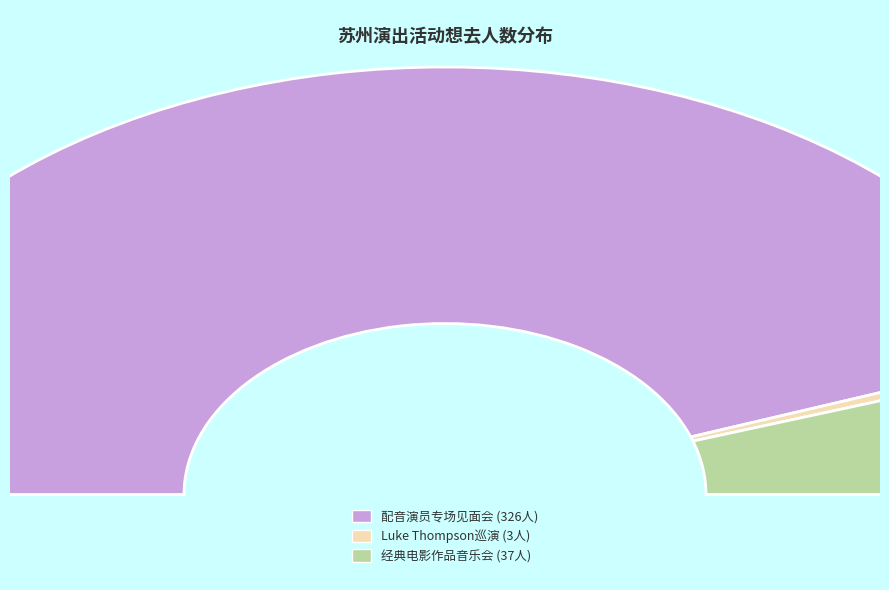

To the nearest percent, what is the difference between the largest and smallest slice percentages?

88%